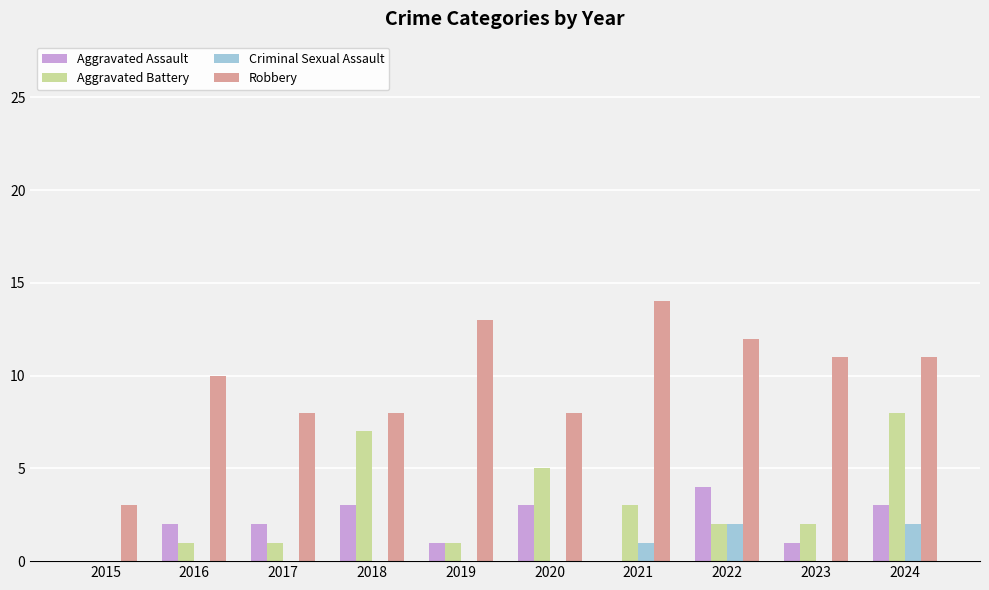

Which category has the highest value across all series?

2021